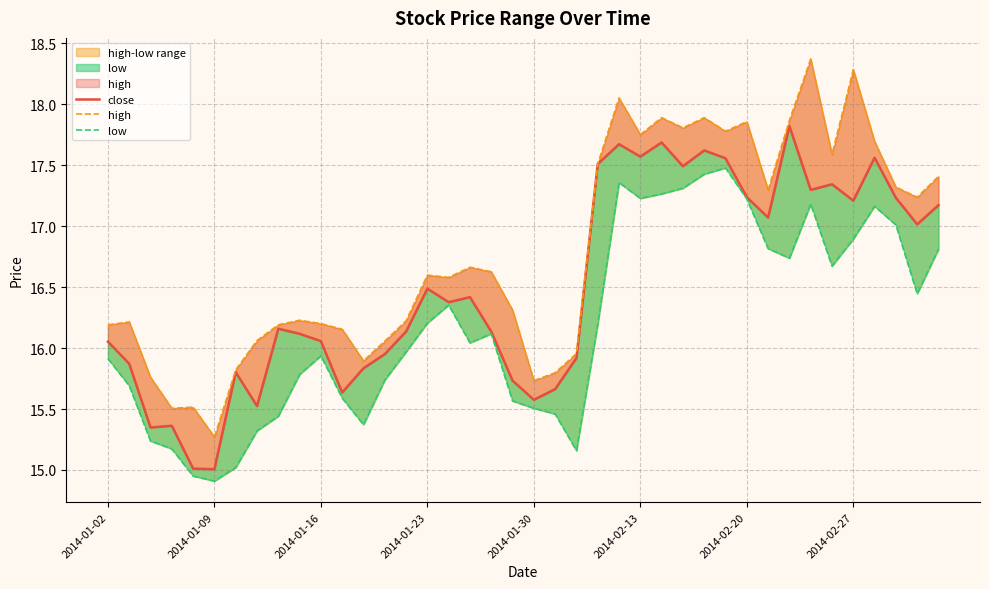

What is the difference between the second highest and minimum values in the low series?

2.5